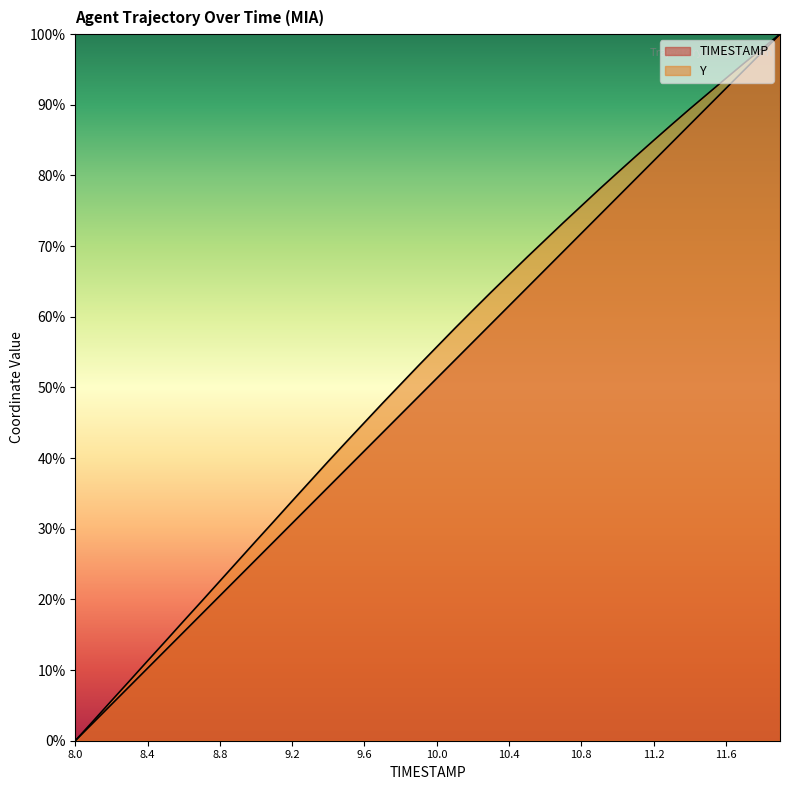

Reading left to right, list all the values displayed in this chart.

TIMESTAMP: 0.0	2.6	5.1	7.7	10.3	12.8	15.4	17.9	20.5	23.1	25.6	28.2	30.8	33.3	35.9	38.5	41.0	43.6	46.2	48.7	51.3	53.8	56.4	59.0	61.5	64.1	66.7	69.2	71.8	74.4	76.9	79.5	82.1	84.6	87.2	89.7	92.3	94.9	97.4	100.0
Y: 0.0	2.8	5.6	8.5	11.3	14.1	16.9	19.8	22.6	25.4	28.3	31.1	33.9	36.7	39.5	42.3	45.0	47.8	50.4	53.1	55.7	58.4	60.9	63.5	65.9	68.4	70.9	73.3	75.7	78.1	80.4	82.7	84.9	87.2	89.4	91.6	93.7	95.9	97.9	100.0